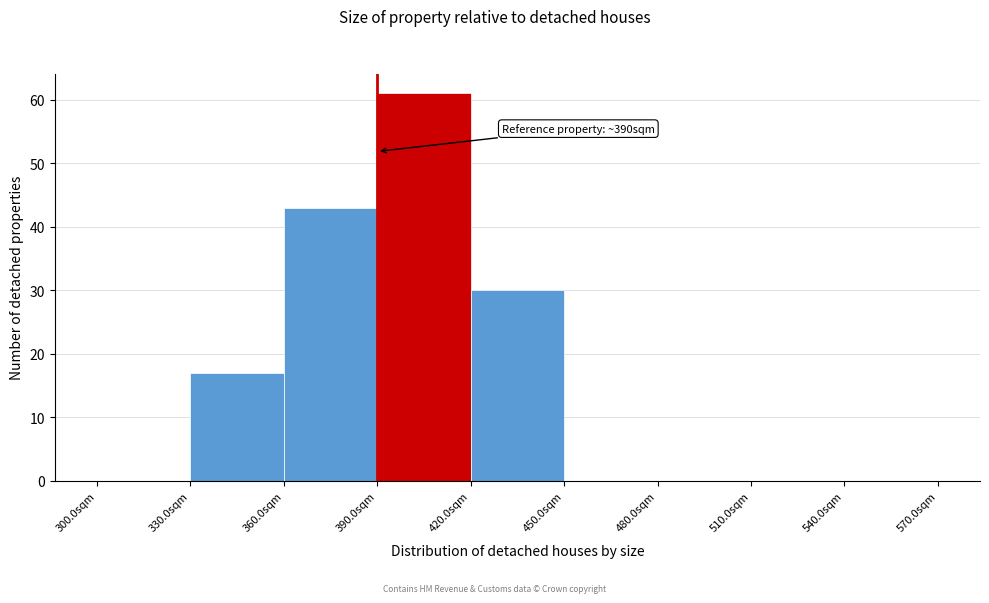

Which range on the x-axis has the tallest bar?

390 to 420